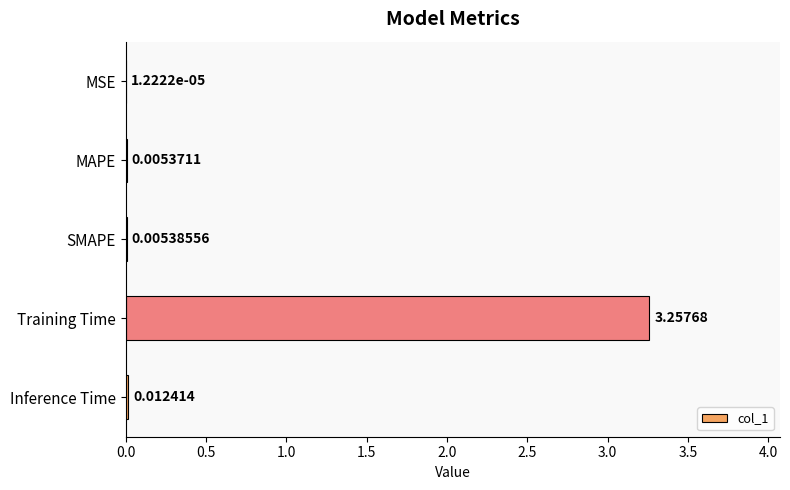

At which label is the value closest to 1?

Inference Time